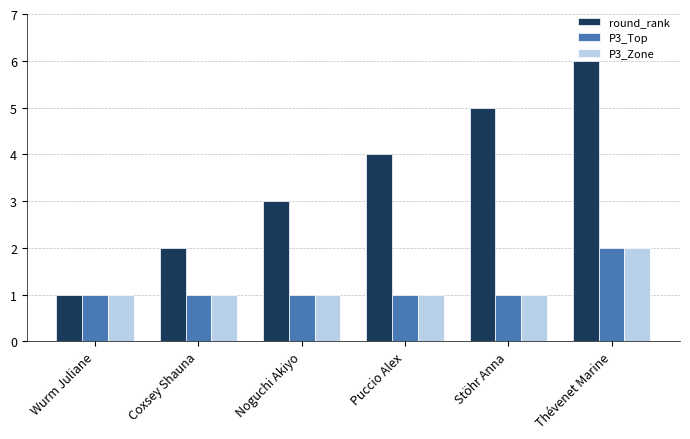

Reading left to right, extract all data points from this chart.

round_rank: 1	2	3	4	5	6
P3_Top: 1	1	1	1	1	2
P3_Zone: 1	1	1	1	1	2